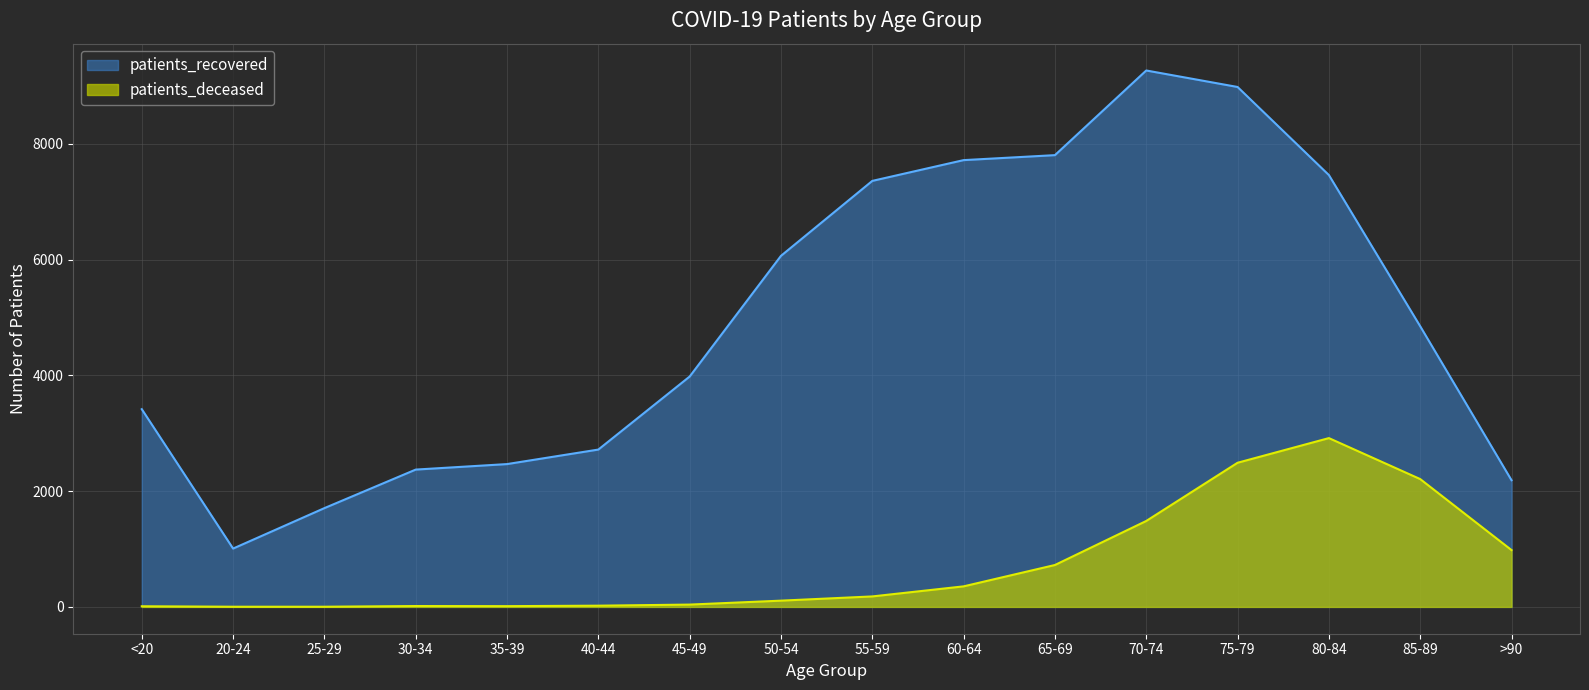

At which category is the sum across all series the highest?

75-79